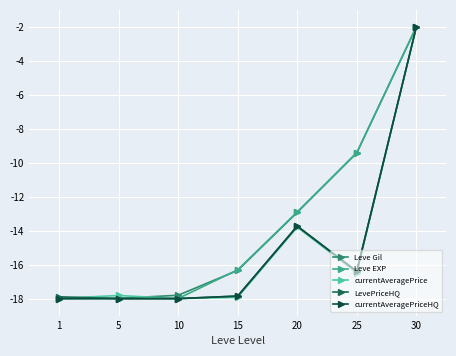

Where is currentAveragePriceHQ nearest to the value -10?

20